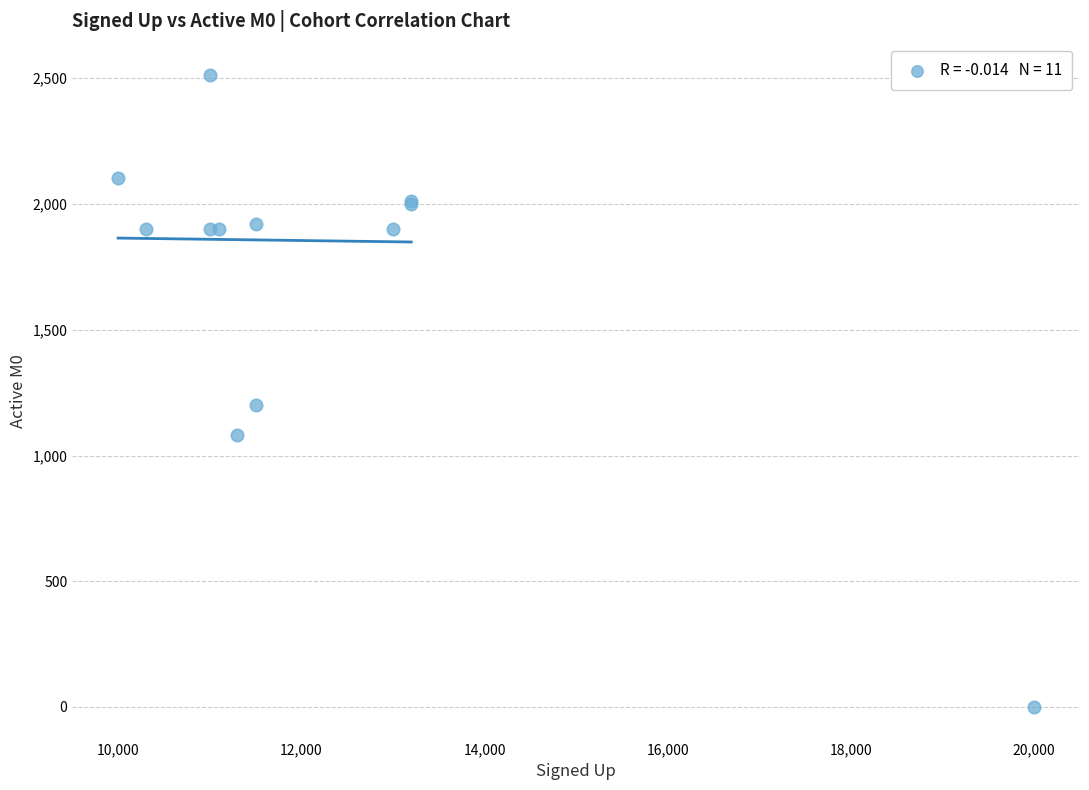

What Y value in the scatter plot is closest to 1256?

1200